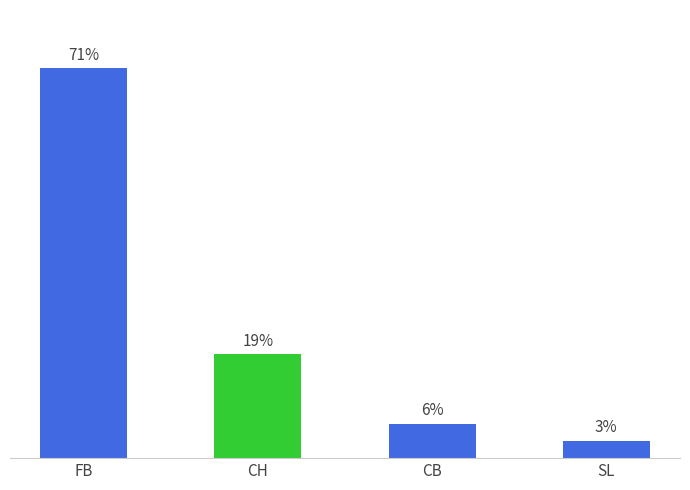

What is the ratio of the value at FB to the value at SL?

22.5